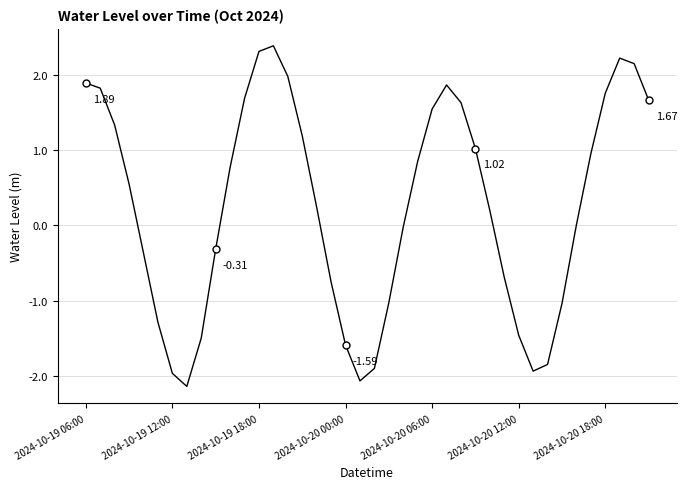

What is the difference between the second highest and minimum values?

4.4